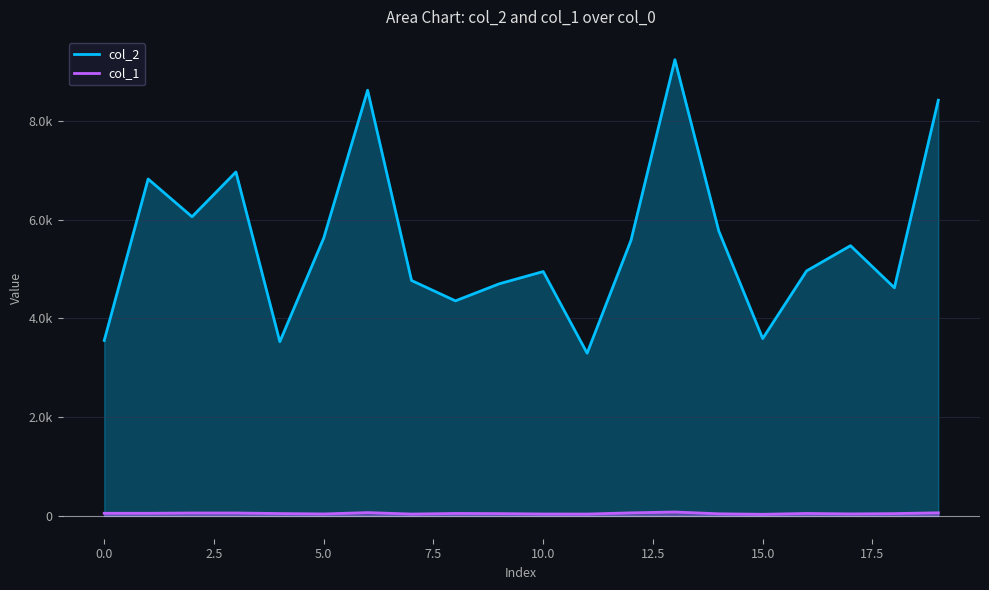

At which category is the sum across all series the highest?

13